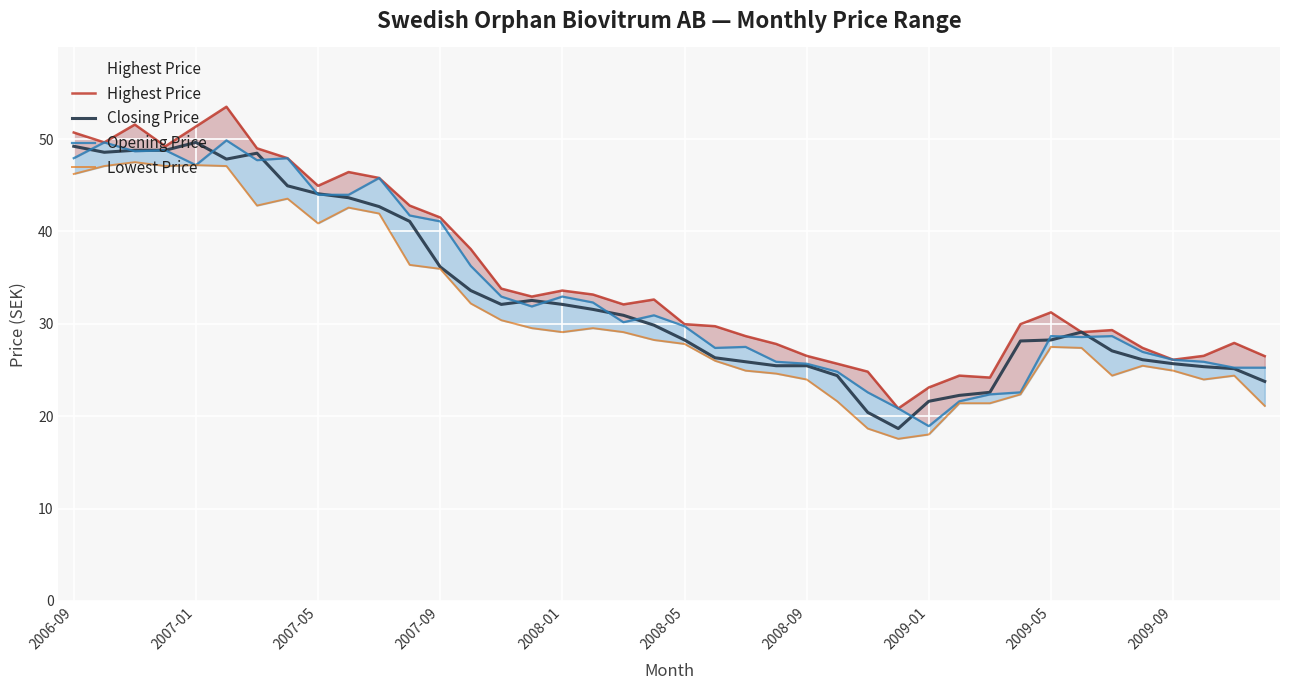

What is the minimum value for Closing Price?

18.7